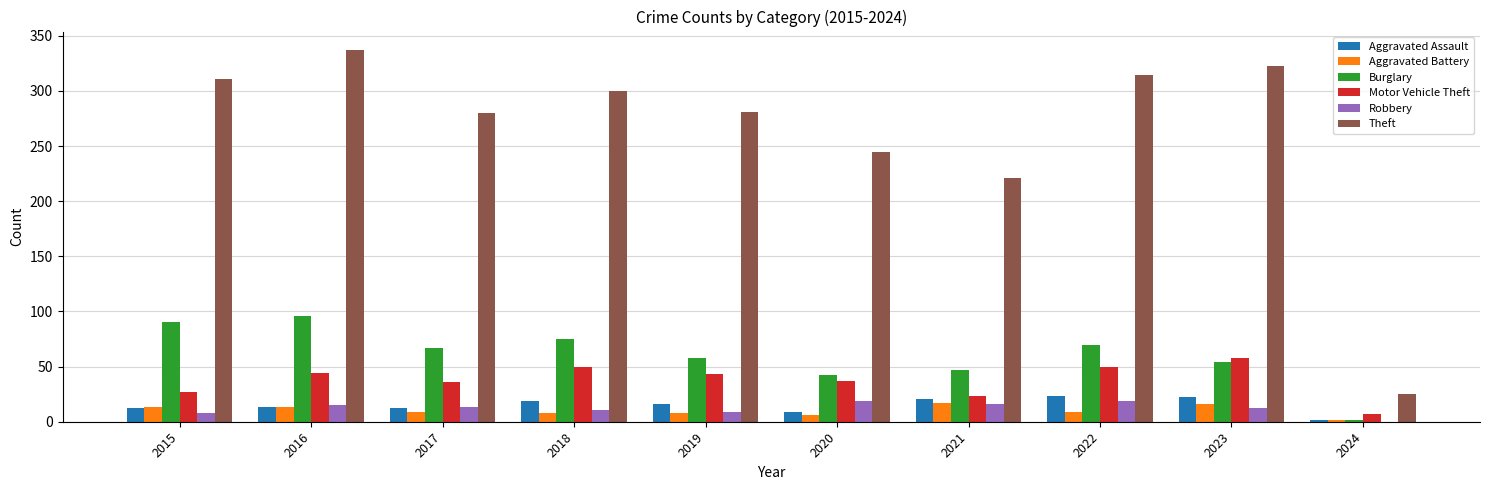

Is the value of Aggravated Assault at 2018 greater than the value of Theft at 2015?

No